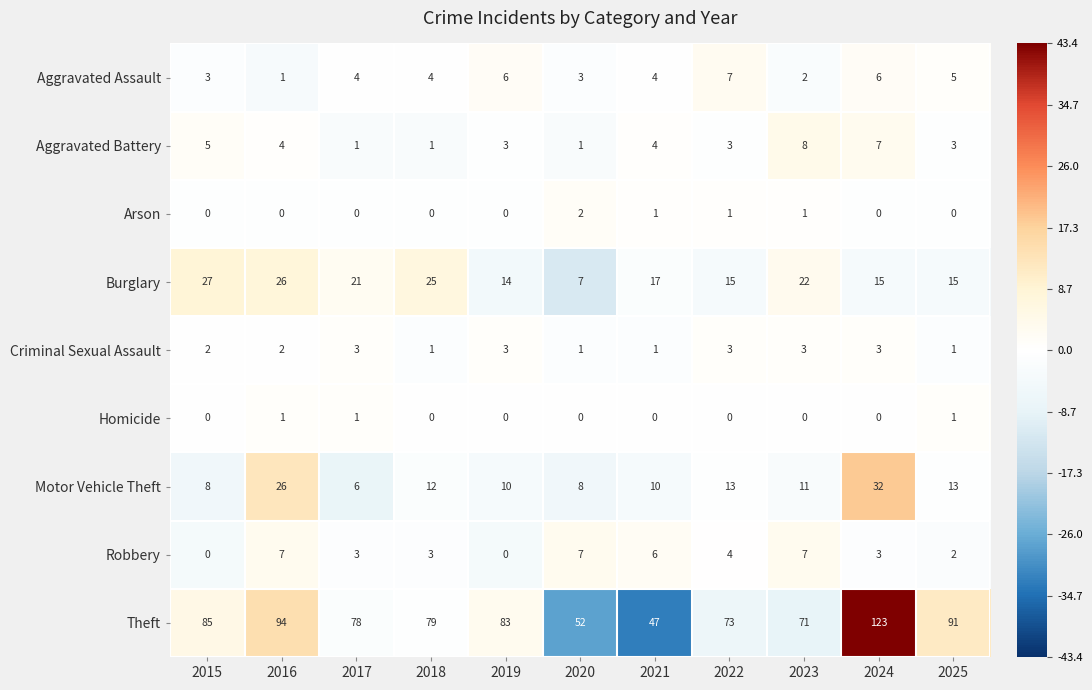

Which label corresponds to the largest value in the chart?

2024